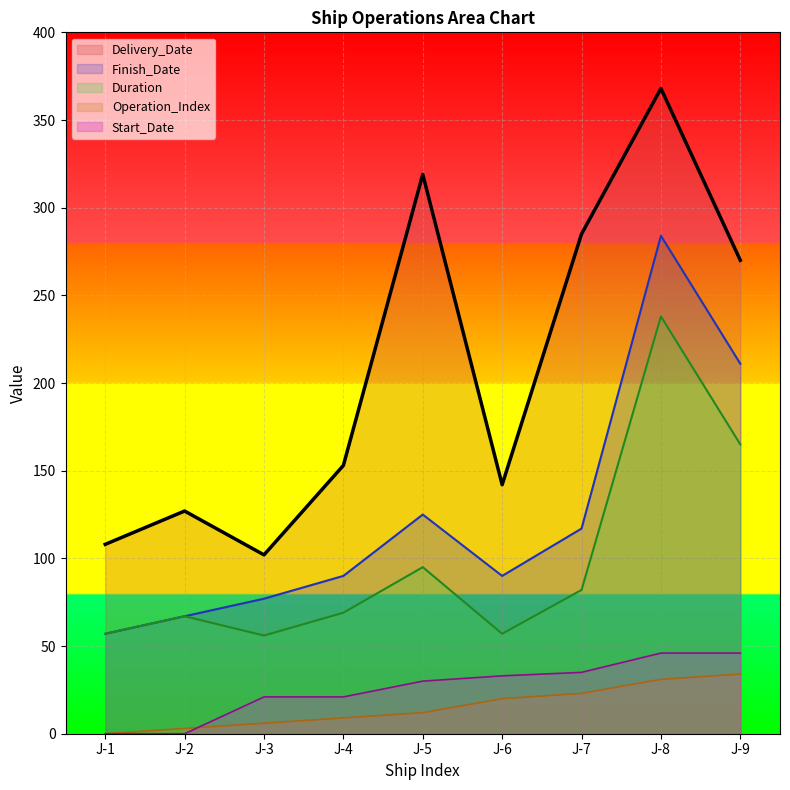

Read the Delivery_Date value at J-6.

142